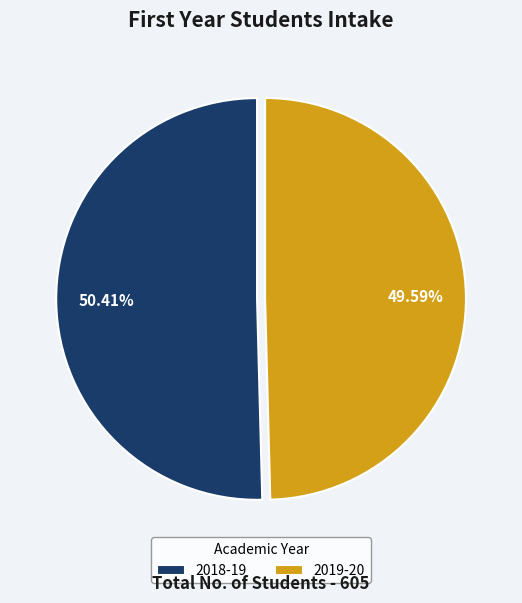

To the nearest percent, what portion does 2018-19 represent?

50%